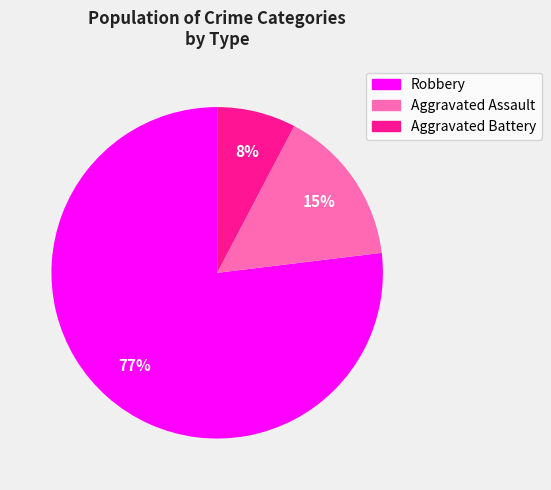

To the nearest percent, what is the average slice percentage?

33%